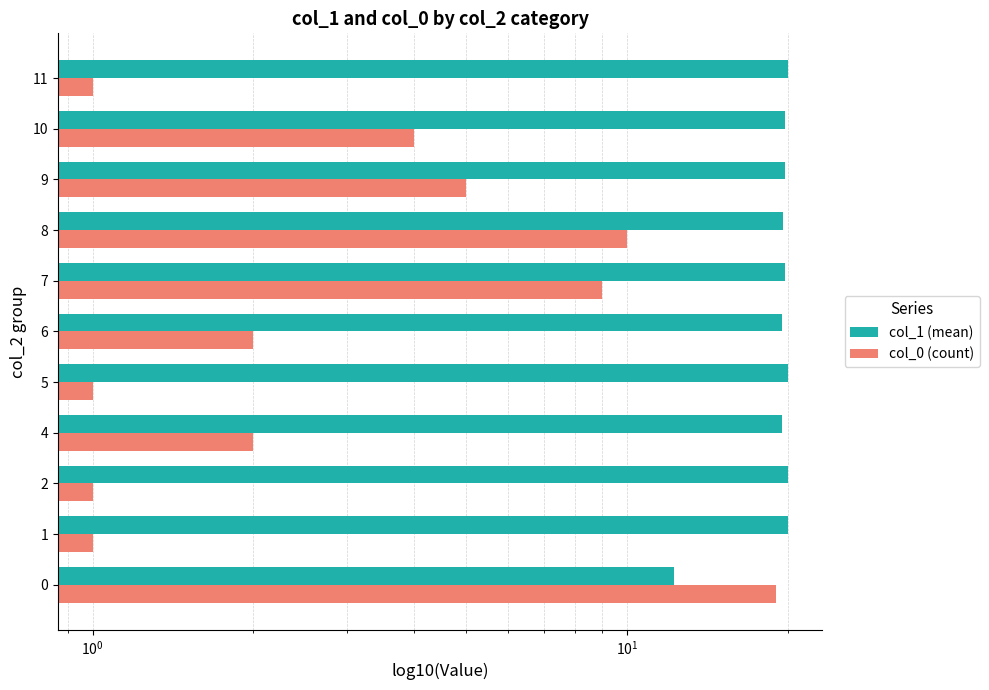

What is the value of the col_0 (count) bar at the 6th from the left?

2.0